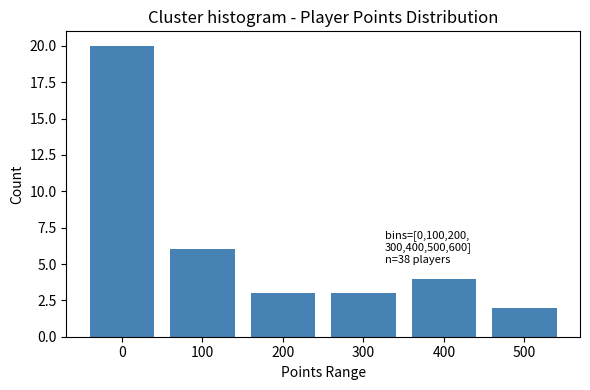

Reading left to right, list all the values displayed in this chart.

20	6	3	3	4	2